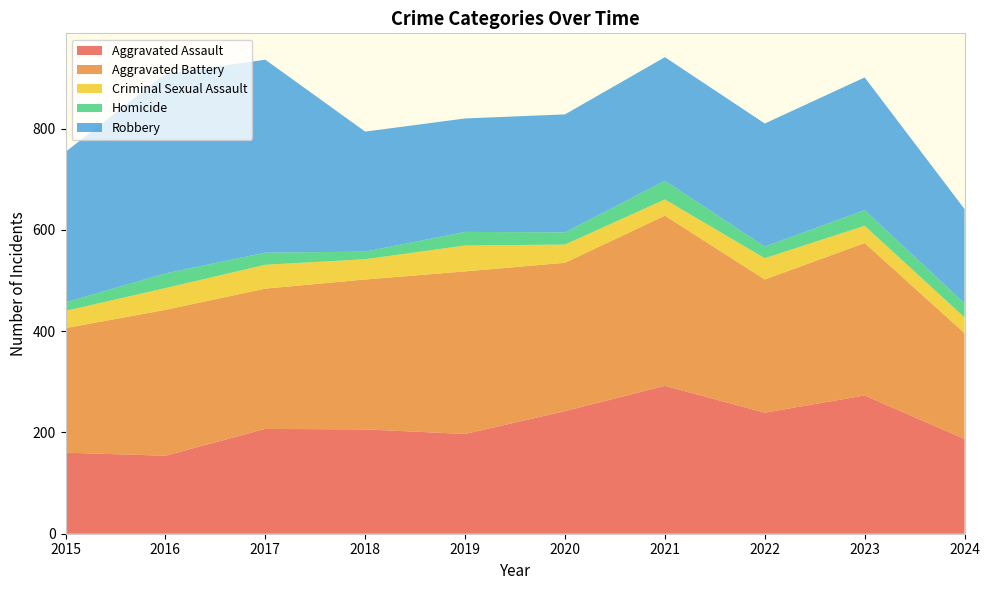

Reading left to right, what are all the values shown in this chart?

Aggravated Assault: 160	154	207	206	197	242	292	239	273	187
Aggravated Battery: 246	288	277	296	321	293	336	263	301	209
Criminal Sexual Assault: 34	43	47	40	51	36	32	42	34	31
Homicide: 17	29	24	15	27	24	37	23	31	28
Robbery: 297	394	381	237	224	233	244	243	262	186